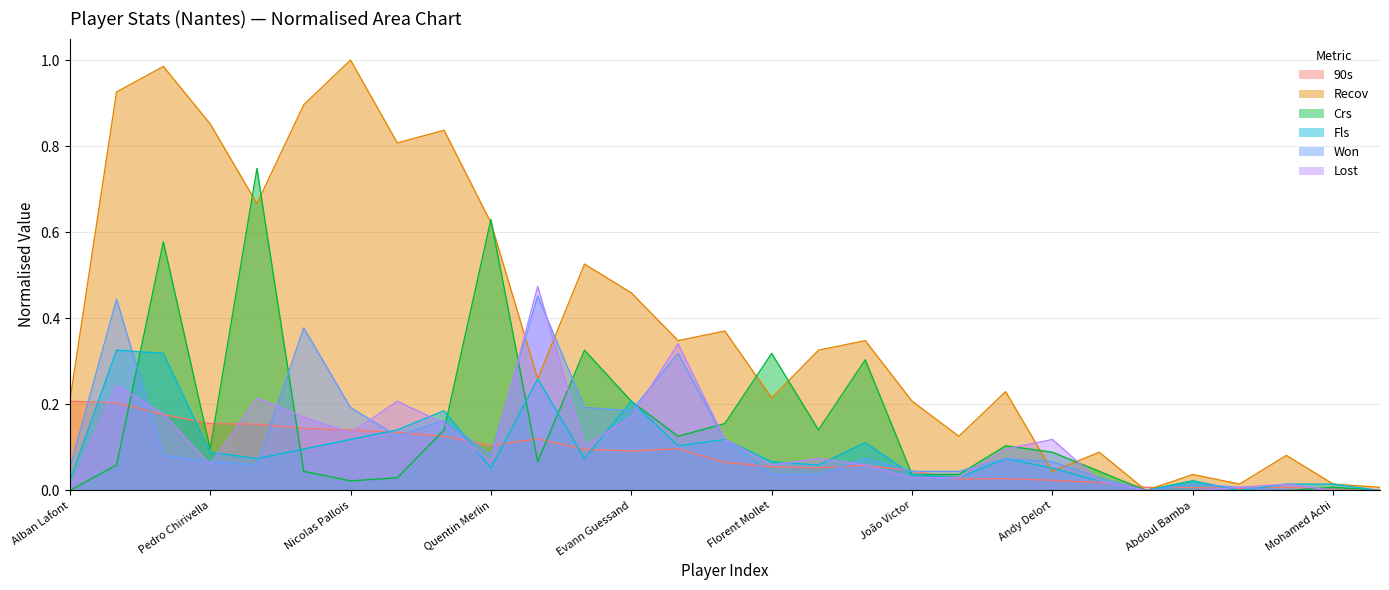

Does the chart display data point markers on the line(s)?

No